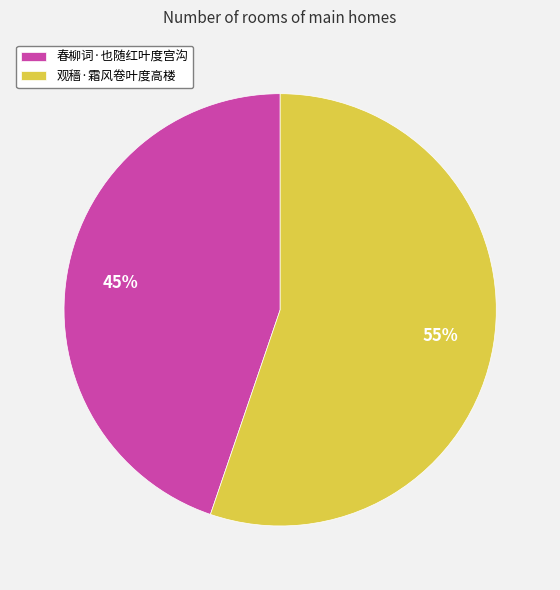

To the nearest percent, what is the combined percentage of 春柳词·也随红叶度宫沟 and 观穑·霜风卷叶度高楼?

100%